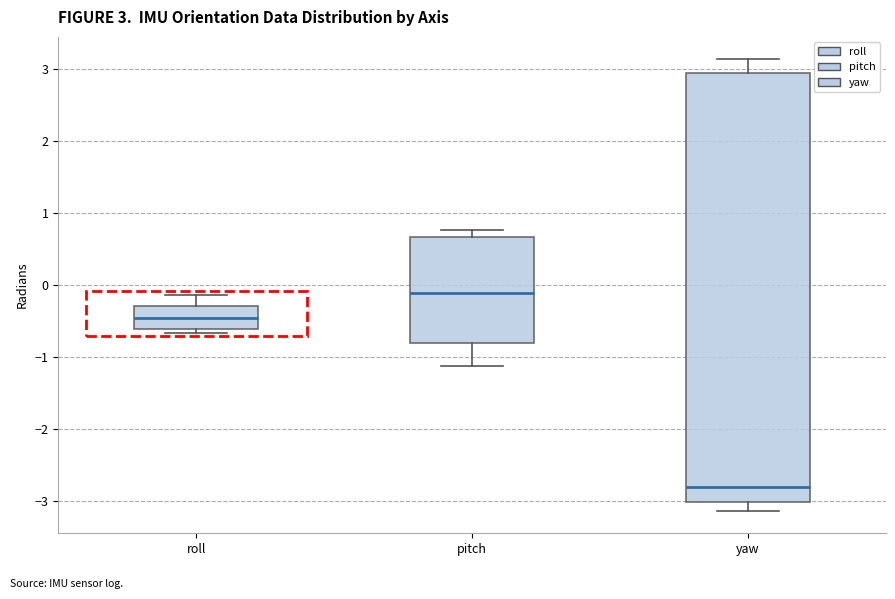

Which box is the tallest, from its lower edge to its upper edge?

yaw